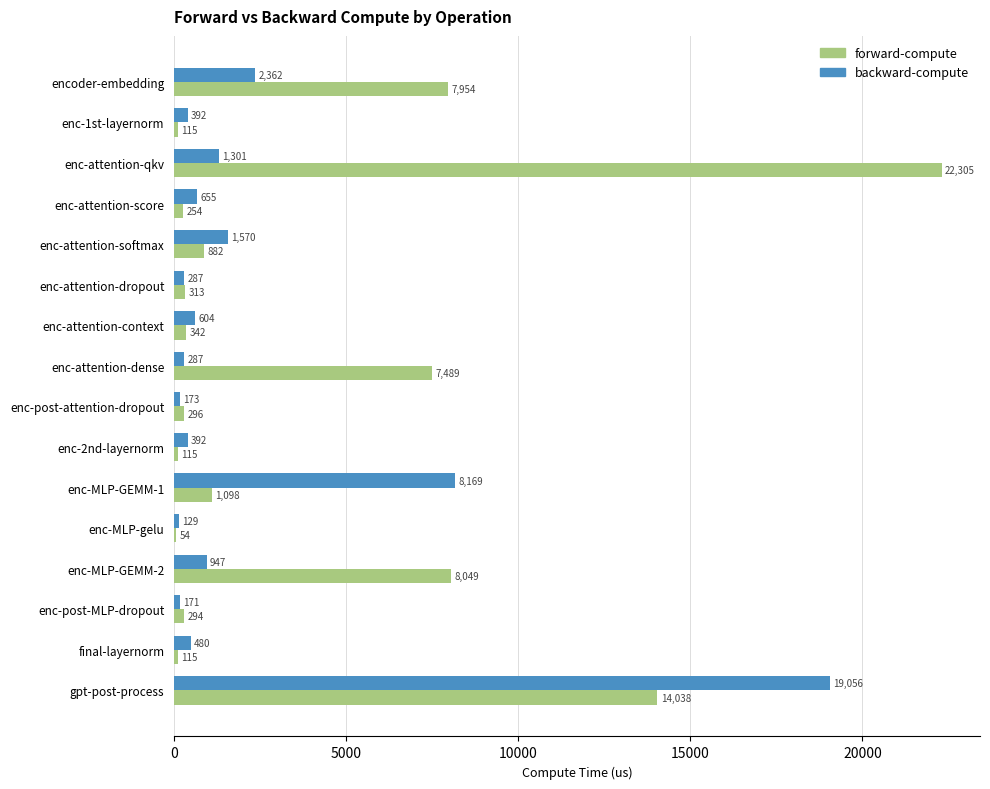

Read the forward-compute value at enc-attention-dropout.

312.6